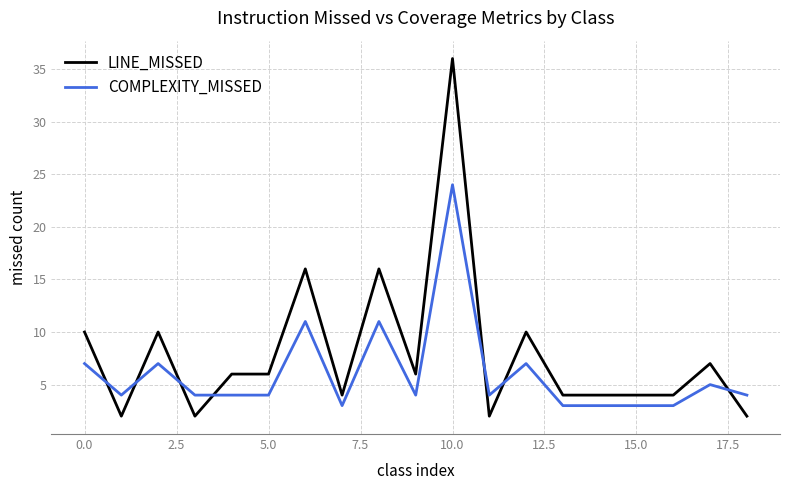

True or false: LINE_MISSED and COMPLEXITY_MISSED intersect in this chart.

True